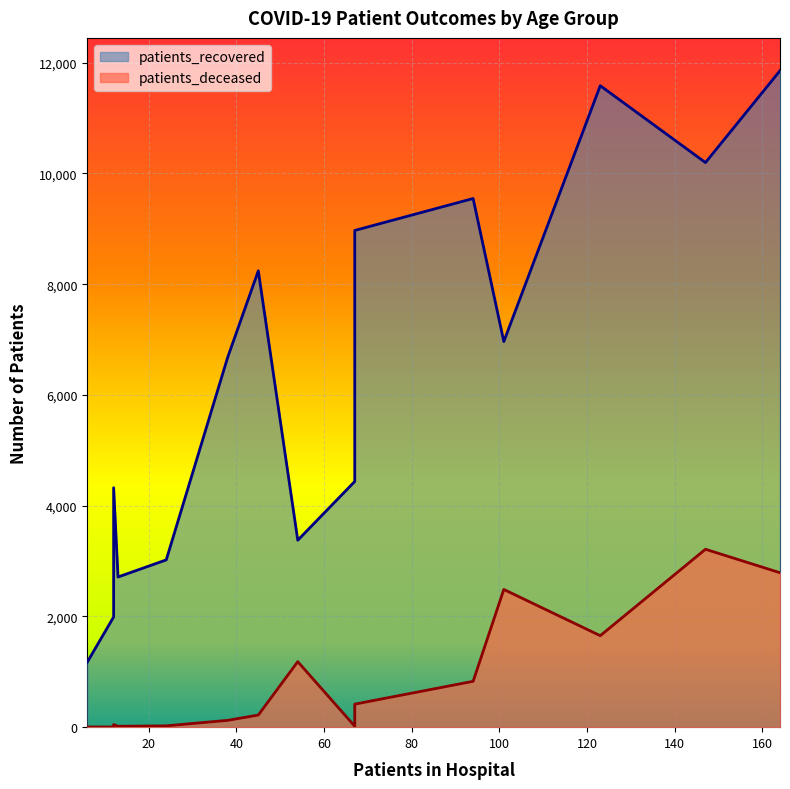

Between 30 - 34 and 85 - 89, which is larger?

85 - 89